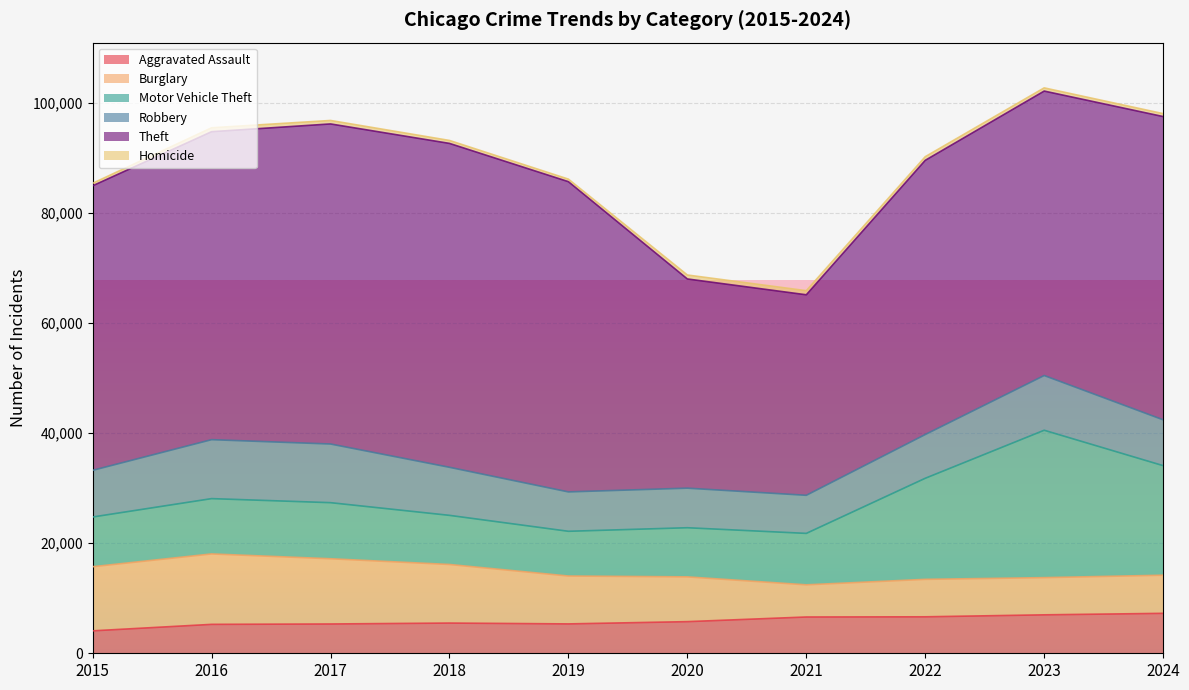

Between 2016 and 2023, which is larger?

2023